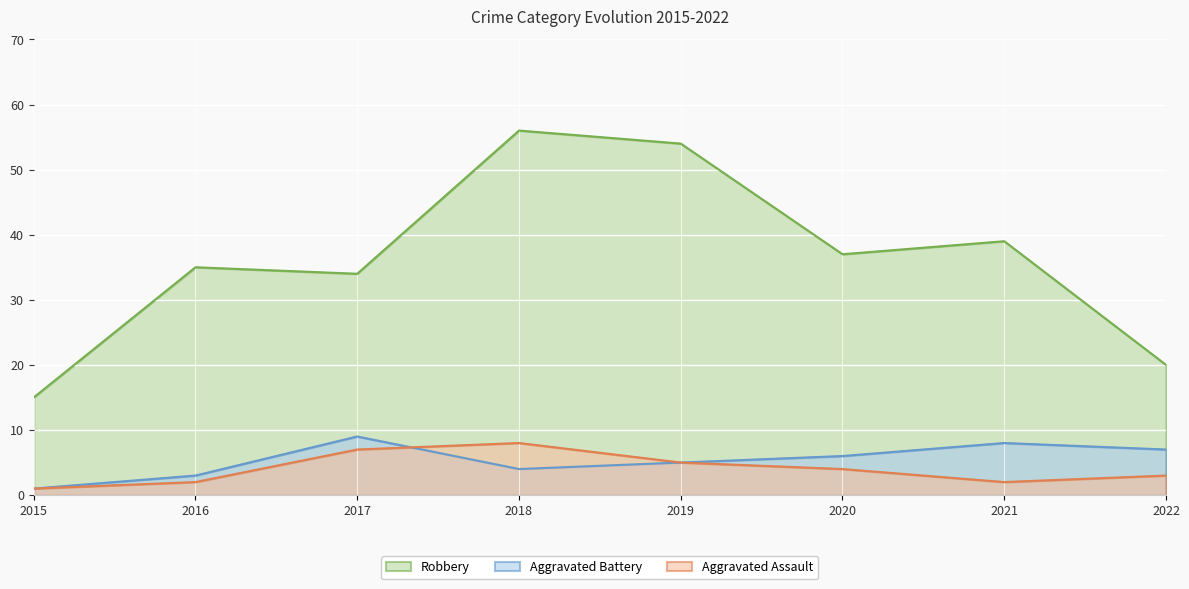

What is the highest value of the Robbery series?

56